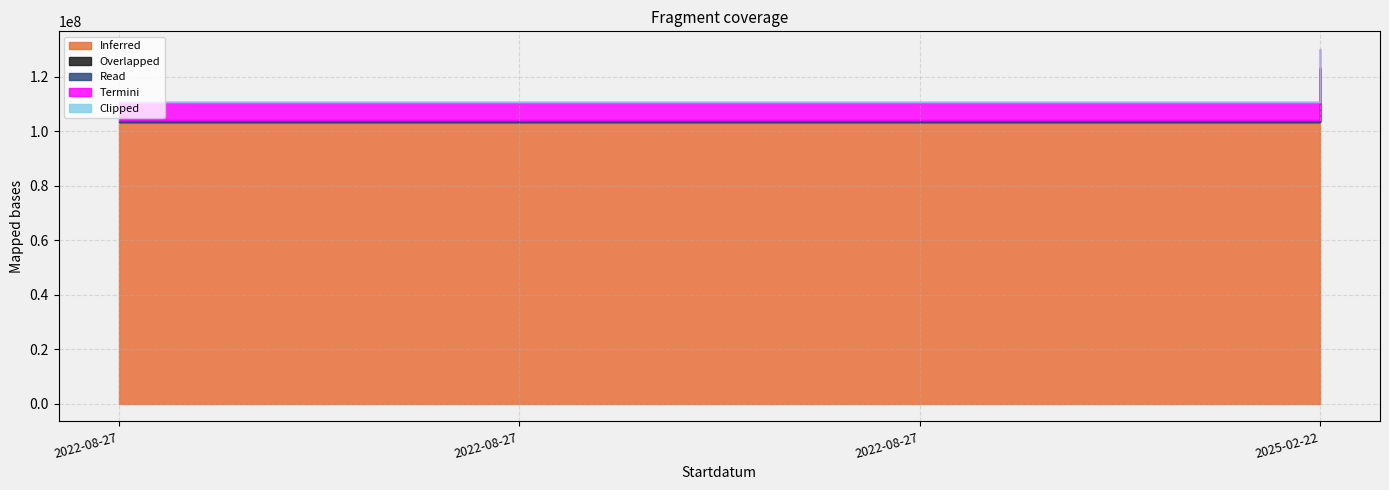

Reading right to left, list all the values displayed in this chart.

Inferred: 122704620	103226832	103226841	103226845
Overlapped: 57631	78503	96334	96334
Read: 626866	627081	626942	627083
Termini: 6654664	6654740	6654609	6654738
Clipped: 103021	6456	220787	220787